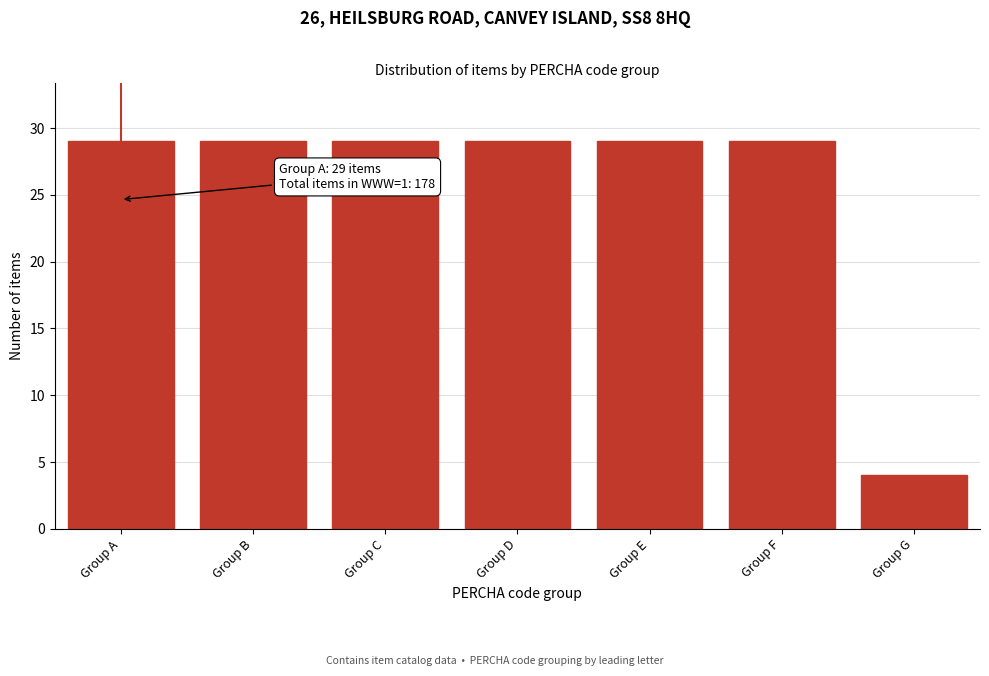

Reading left to right, list all the values displayed in this chart.

29	29	29	29	29	29	4